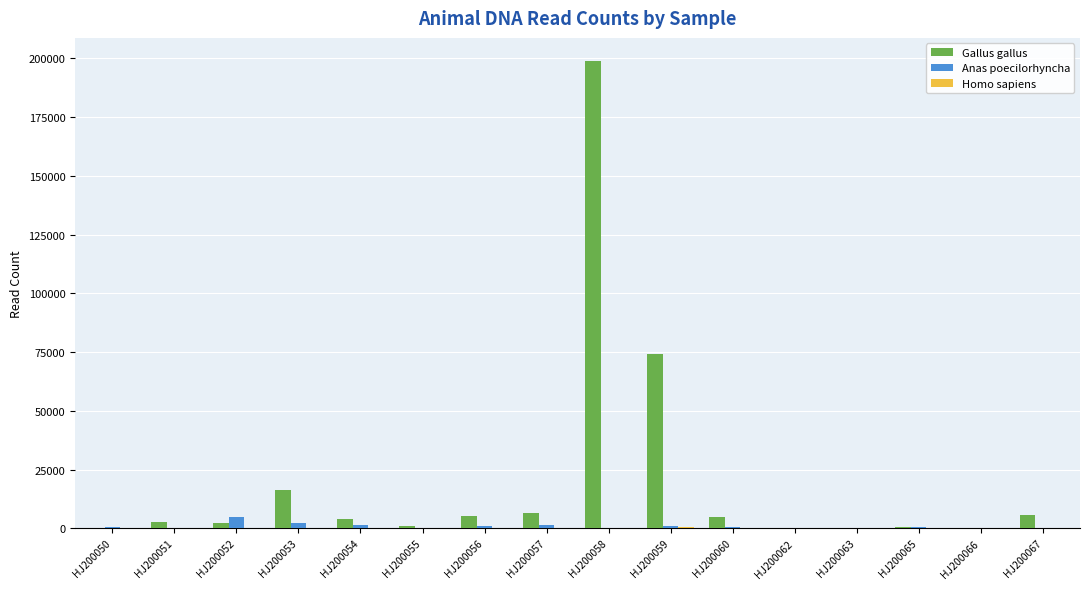

Which series has the largest total across all categories?

Gallus gallus